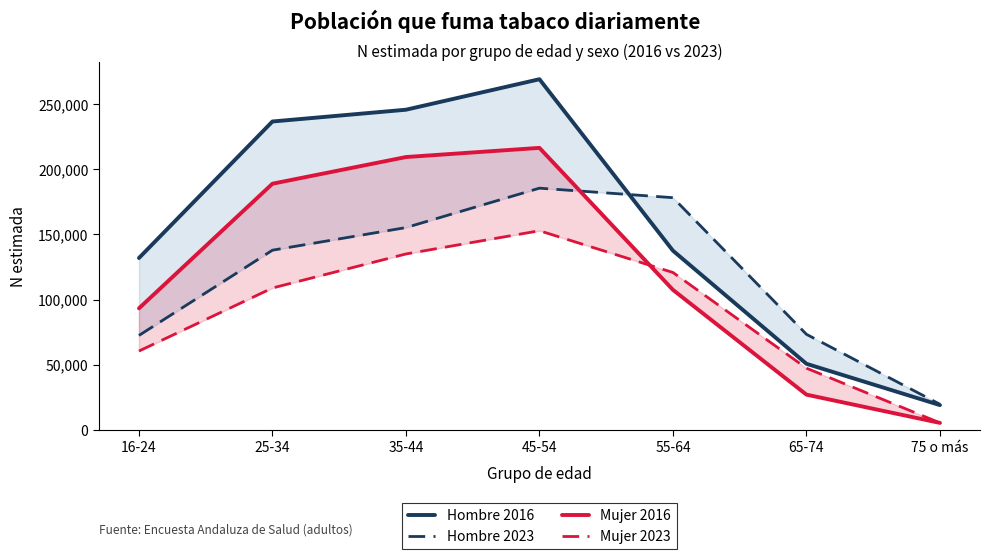

Which series has the largest total across all categories?

Hombre 2016